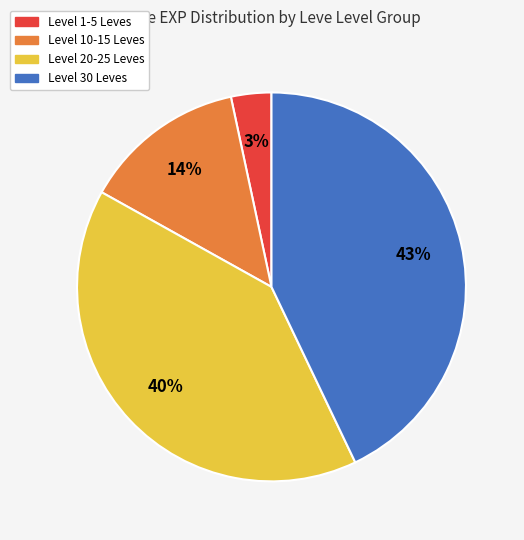

Does Level 30 Leves represent more than half of the total?

No